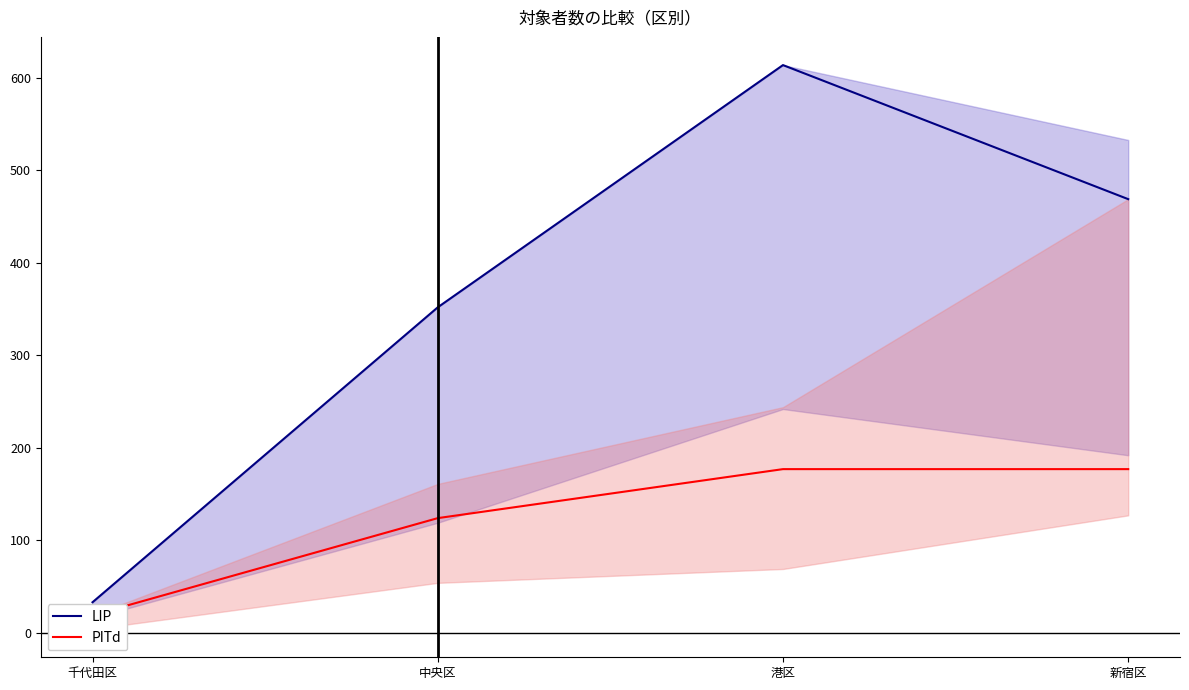

Reading right to left, extract all data points from this chart.

LIP: 469	614	352	33
PITd: 177	177	124	19